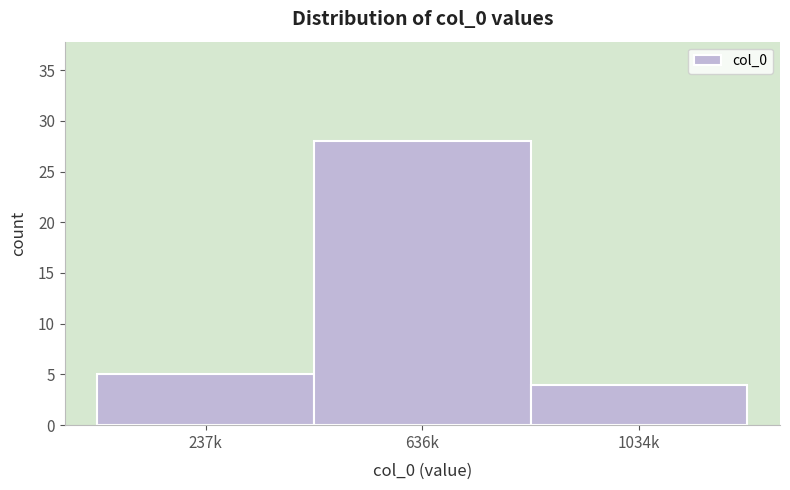

Reading left to right, extract all data points from this chart.

237k=5	636k=28	1034k=4